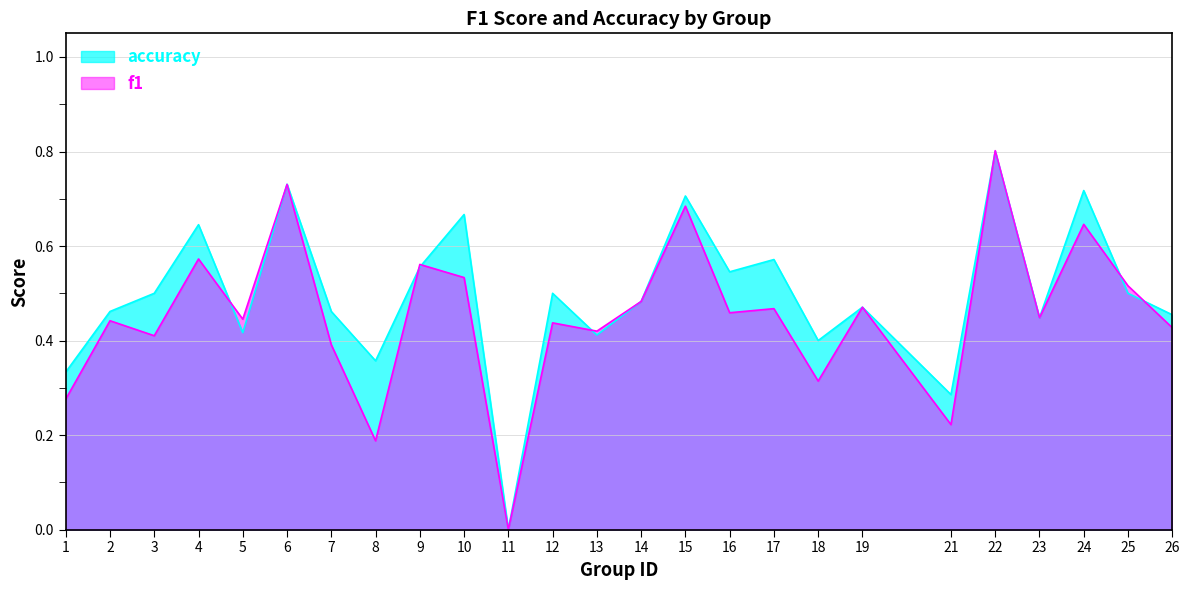

At how many categories does at least one series exceed 0?

24